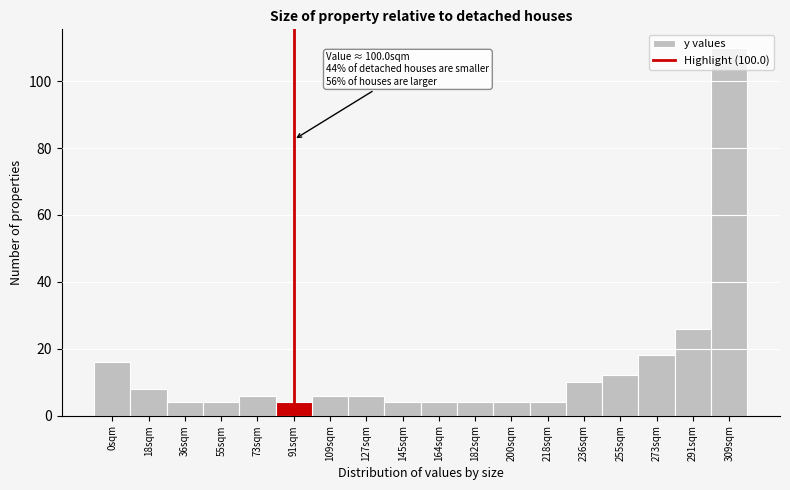

What is the difference between the second highest and second lowest values?

22